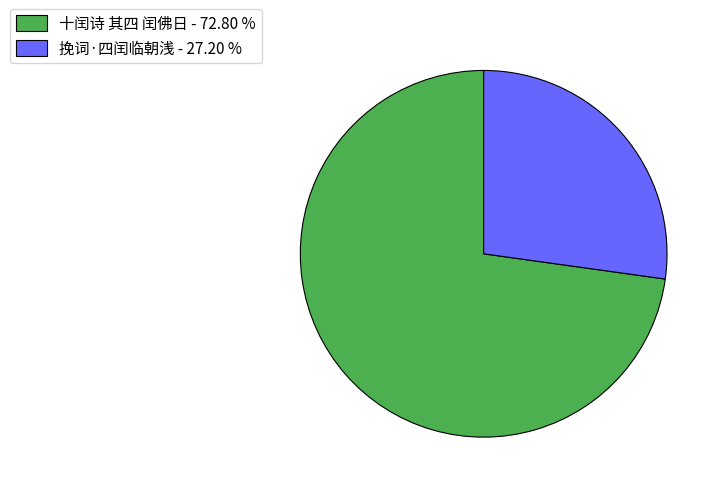

Rank the categories by value from lowest to highest.

挽词·四闰临朝浅, 十闰诗 其四 闰佛日